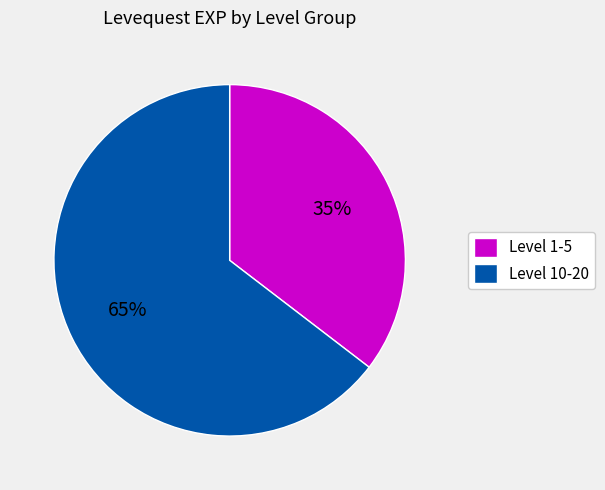

Rank the categories by value from highest to lowest.

Level 10-20, Level 1-5